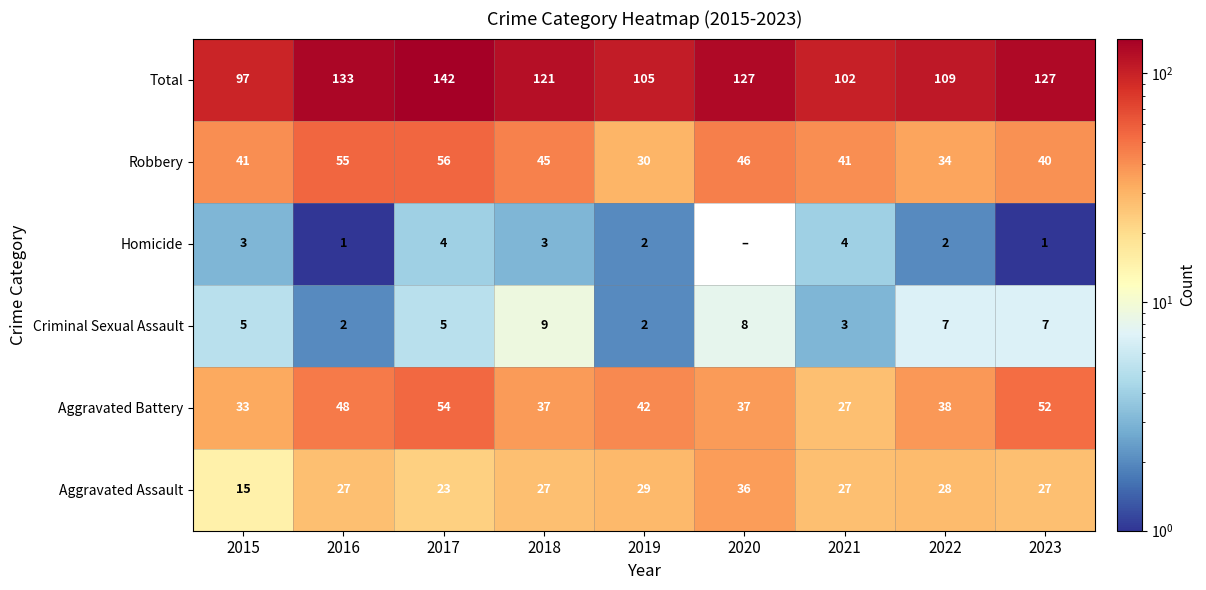

The Criminal Sexual Assault series shows 8 at 2020. True or false?

True